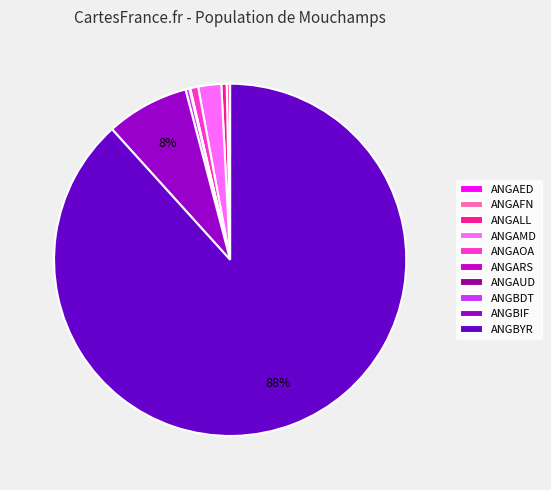

Is the sum of ANGBYR and ANGALL greater than half?

Yes